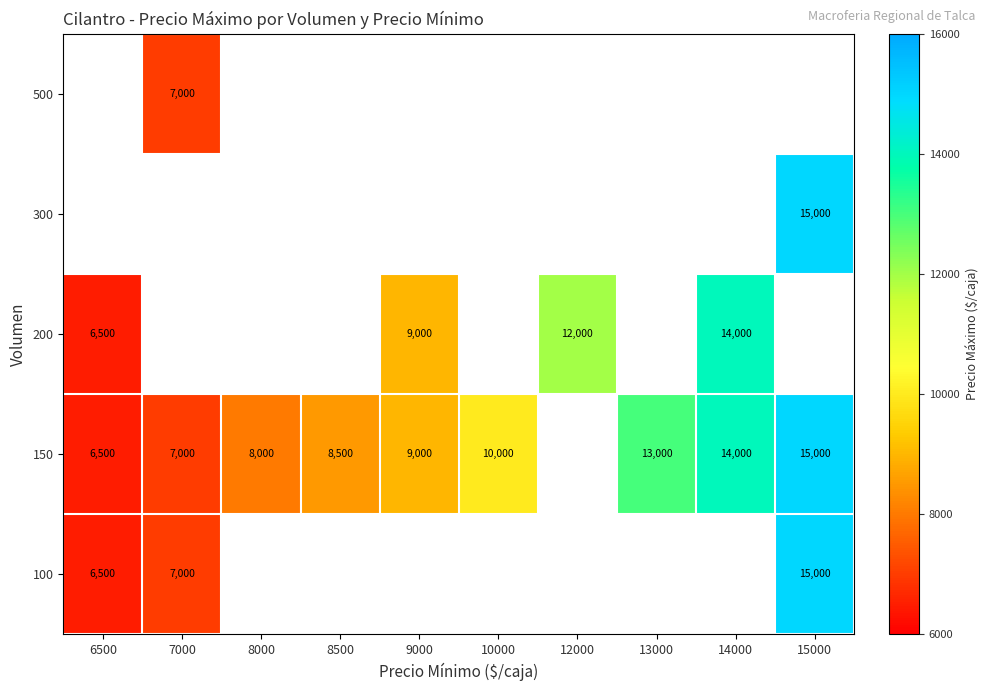

Is it true that 150 equals 2385 at 9000?

False